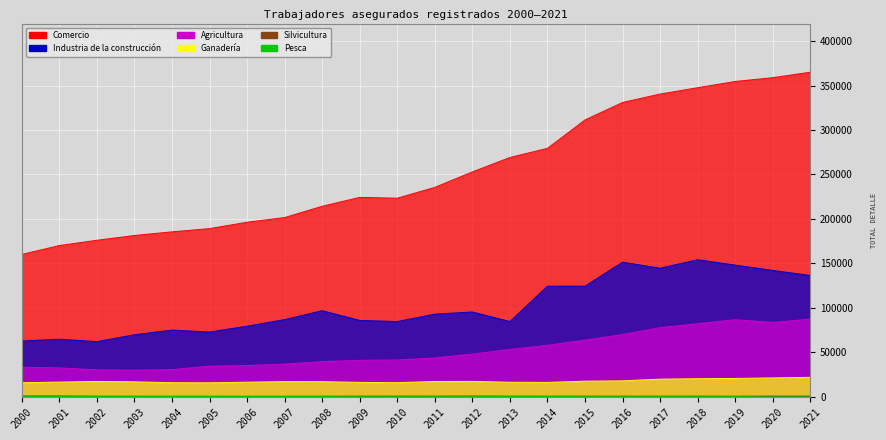

True or false: Ganadería has more than 2 points higher than both neighbors.

True